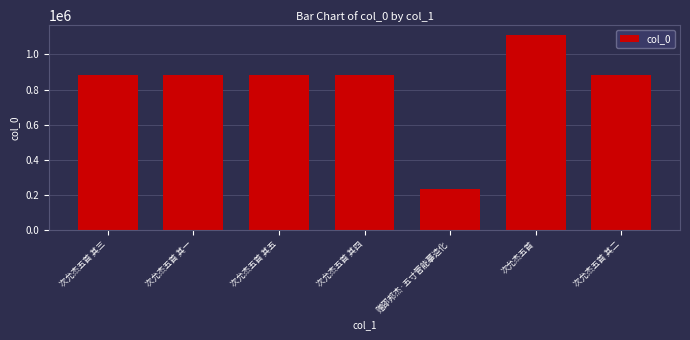

Approximately how many times larger is the value at 赠邵邦杰·五寸管能摹造化 compared to 次允杰五首?

0.2